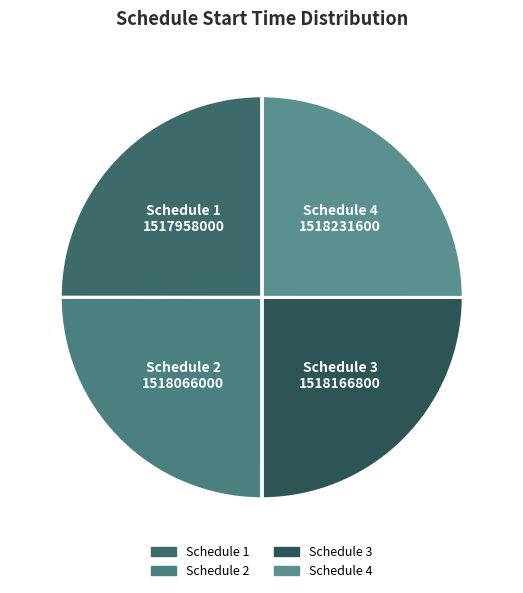

Does Schedule 1 represent more than half of the total?

No